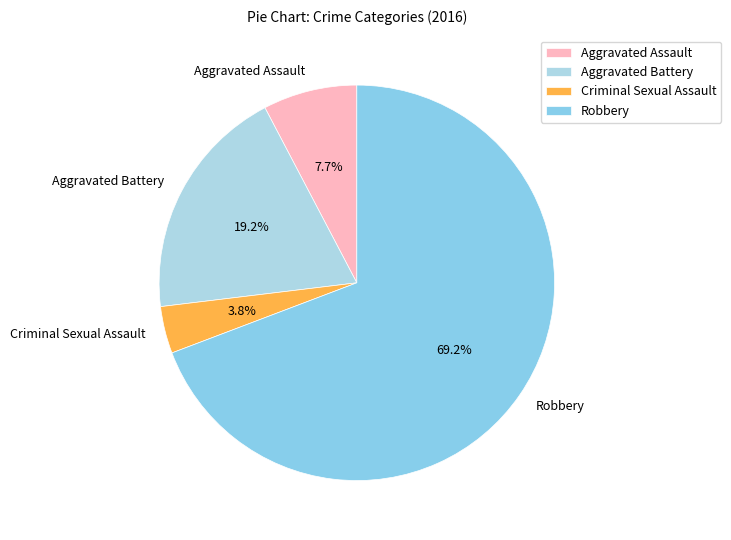

What is the ratio of the value at Aggravated Assault to the value at Aggravated Battery?

0.4